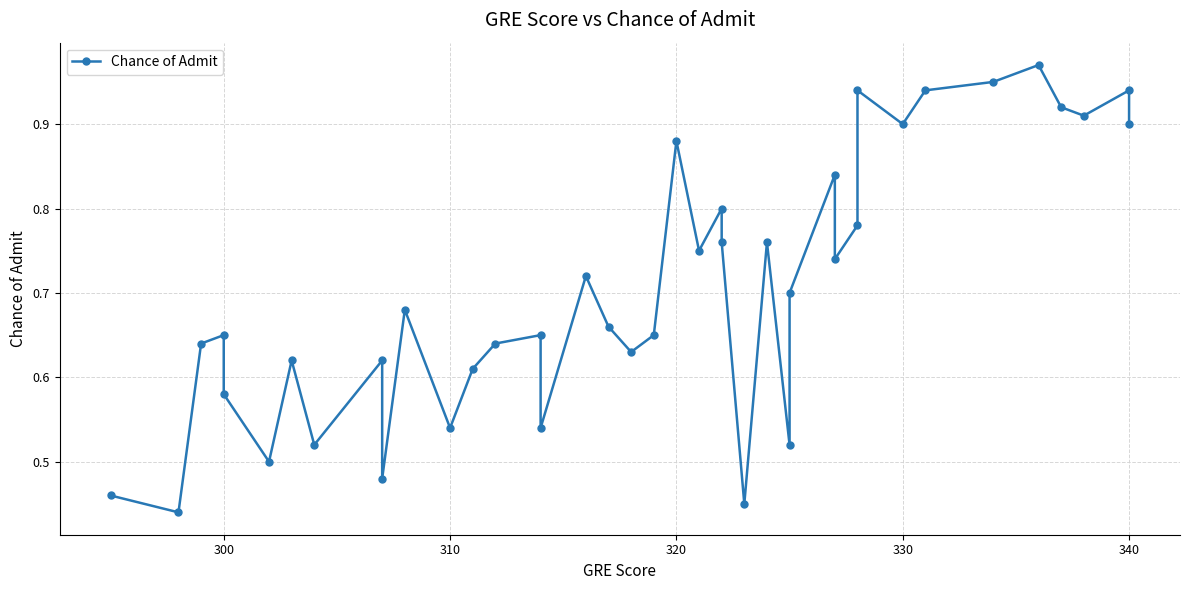

How many points are higher than both their immediate neighbors (excluding endpoints)?

13